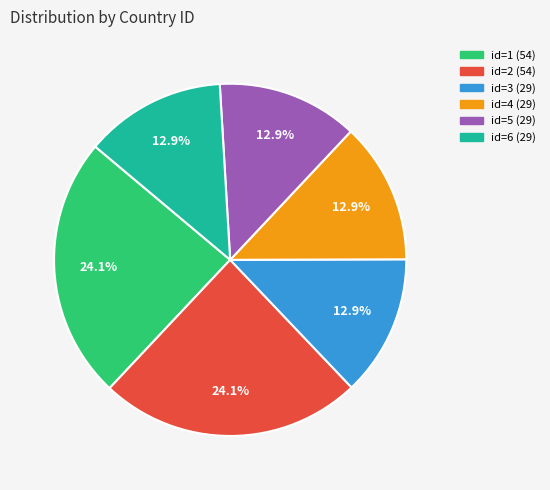

Is there a majority slice in this chart?

No